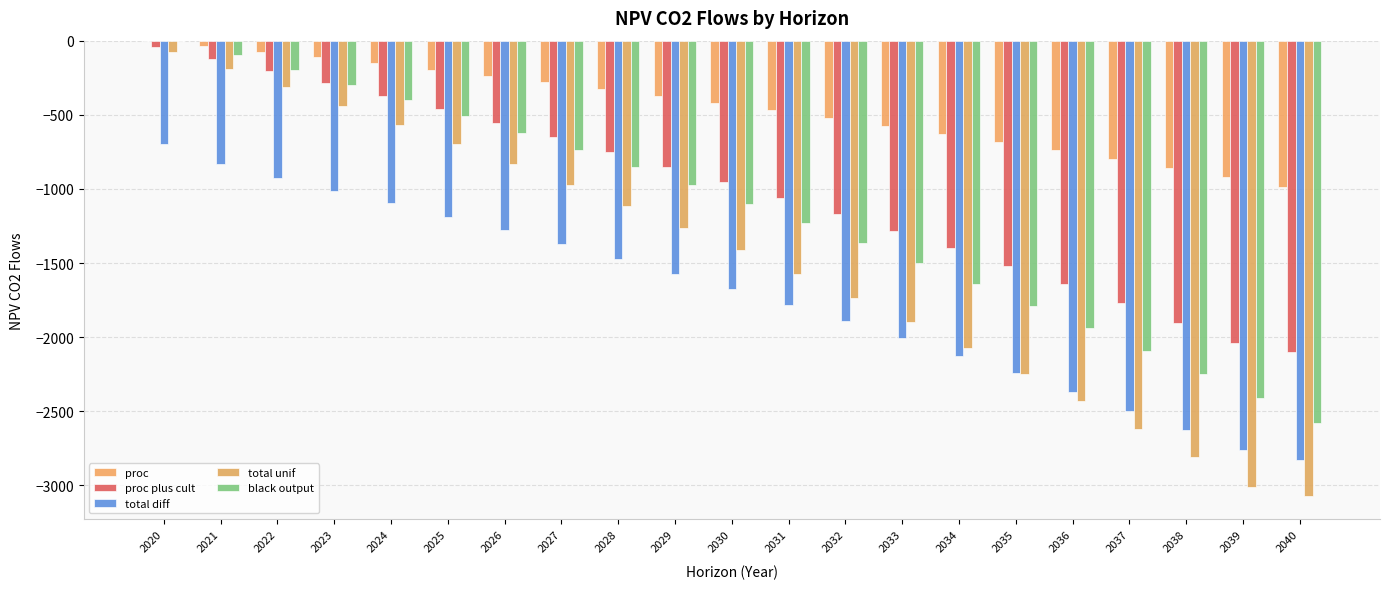

Between 2025 and 2036, which is larger?

2025